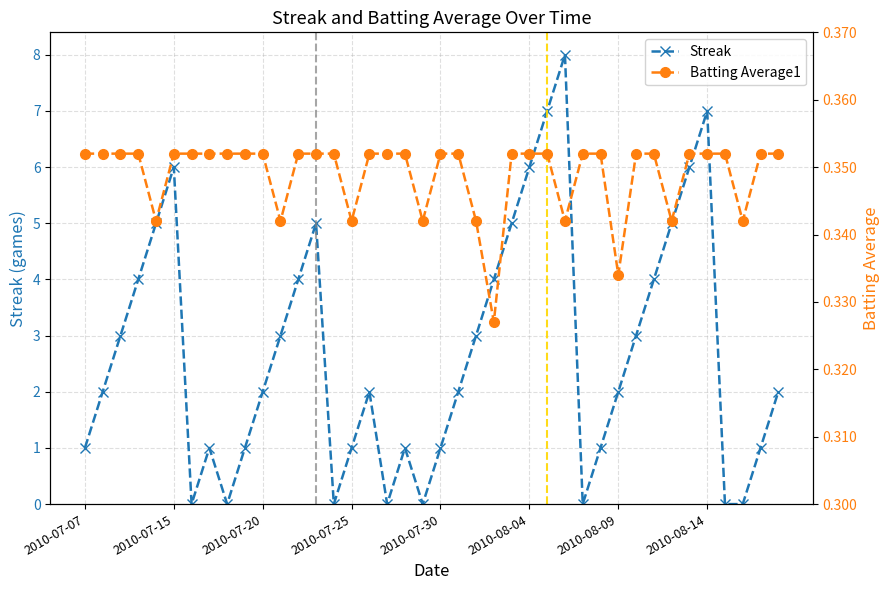

What are all the series names shown in the legend?

Streak, Batting Average1